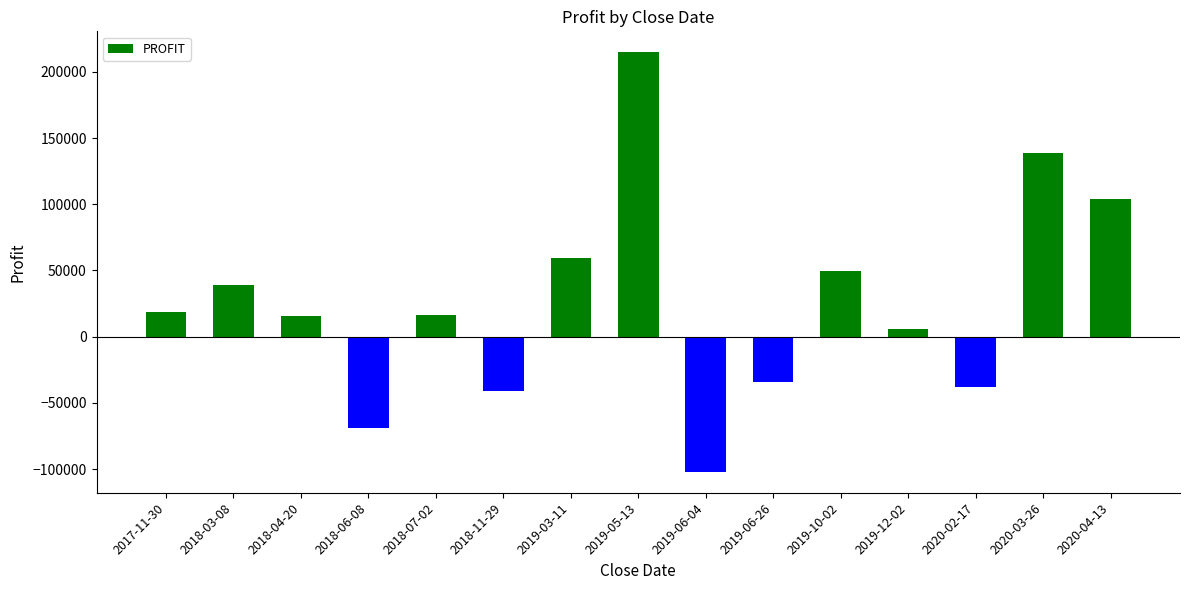

What is the label of the 5th bar from the right?

2019-10-02